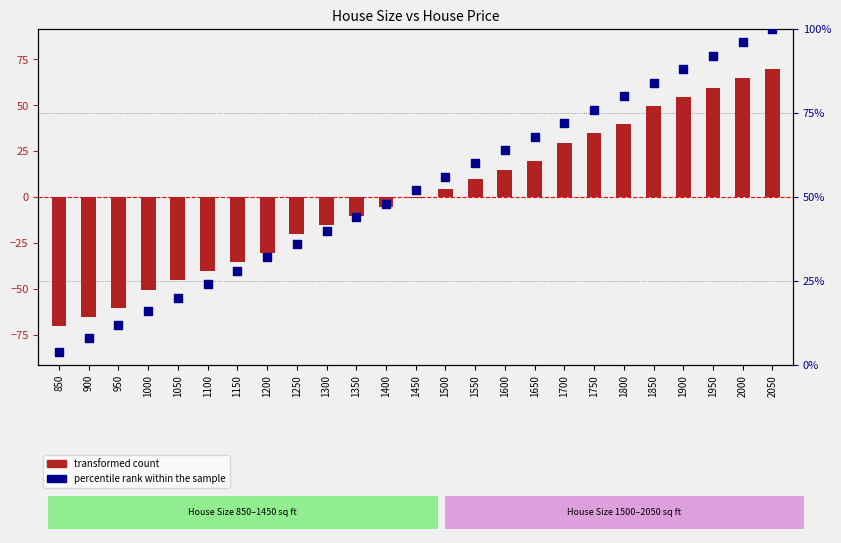

Which series reaches the minimum Y coordinate?

transformed count